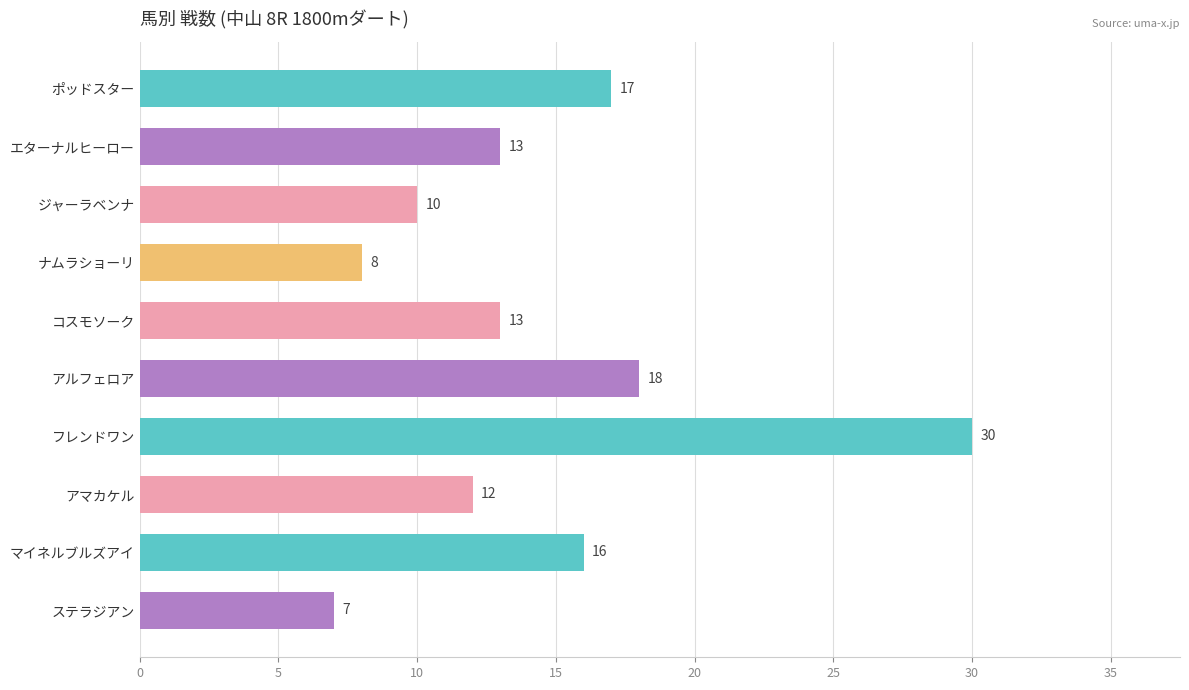

Reading bottom to top, transcribe all the data shown in this chart.

ステラジアン=7	マイネルブルズアイ=16	アマカケル=12	フレンドワン=30	アルフェロア=18	コスモソーク=13	ナムラショーリ=8	ジャーラベンナ=10	エターナルヒーロー=13	ポッドスター=17